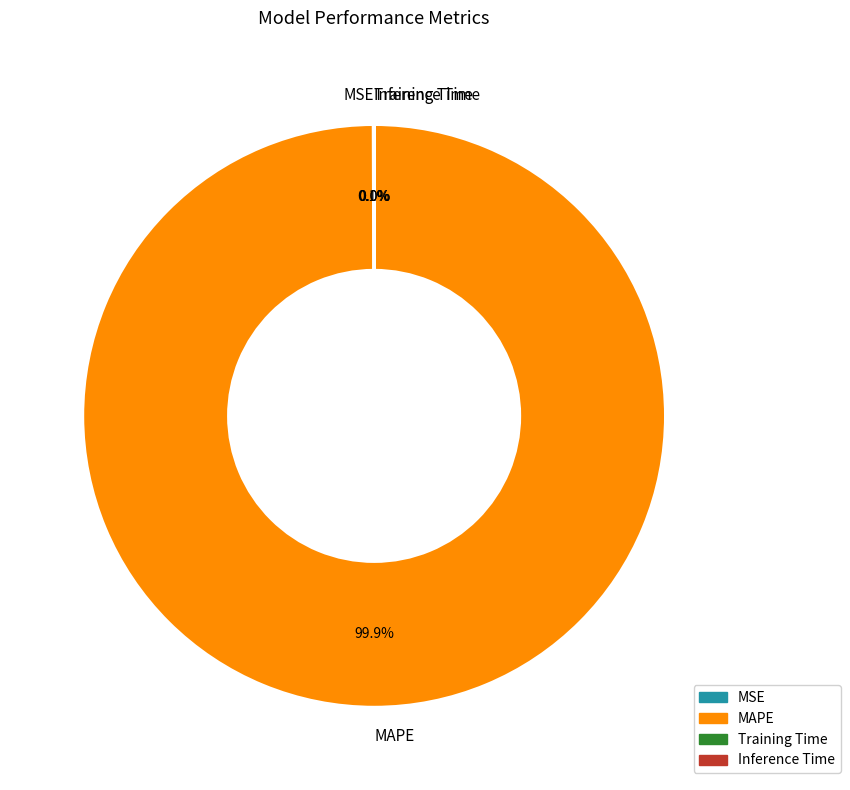

What percentage is the MAPE slice, to the nearest percent?

100%